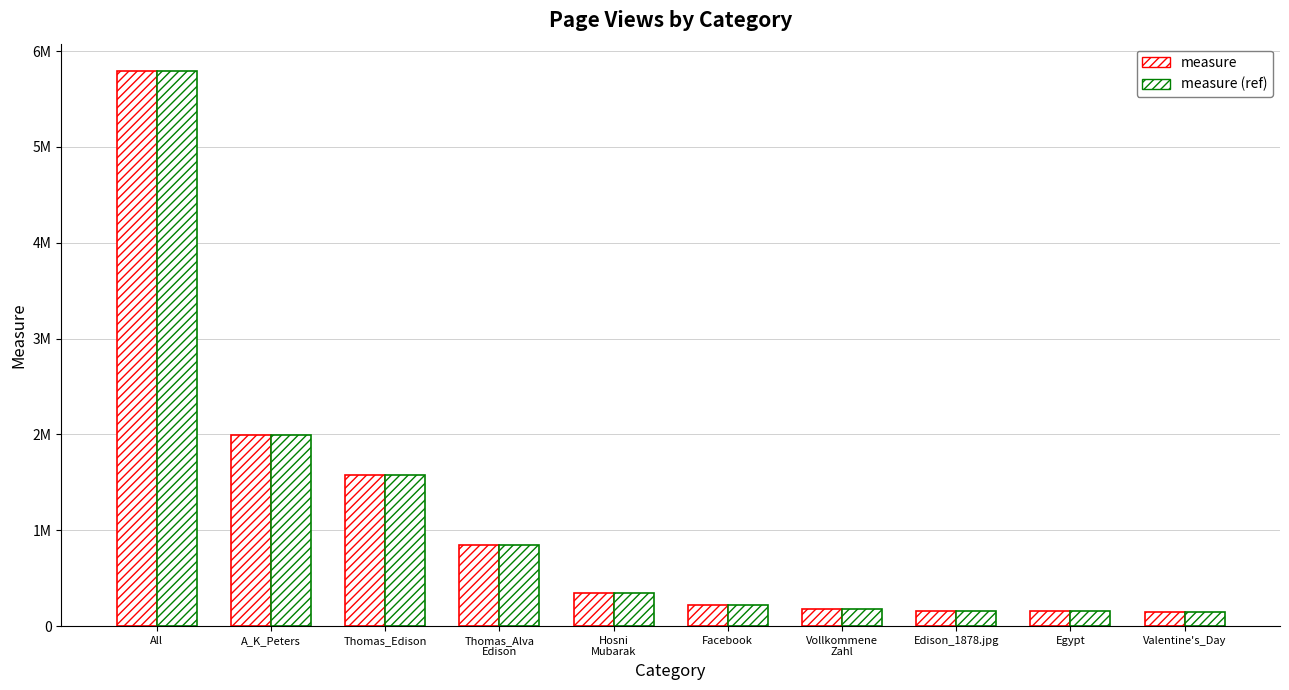

List the series in order of their peak value, lowest first.

measure, measure (ref)